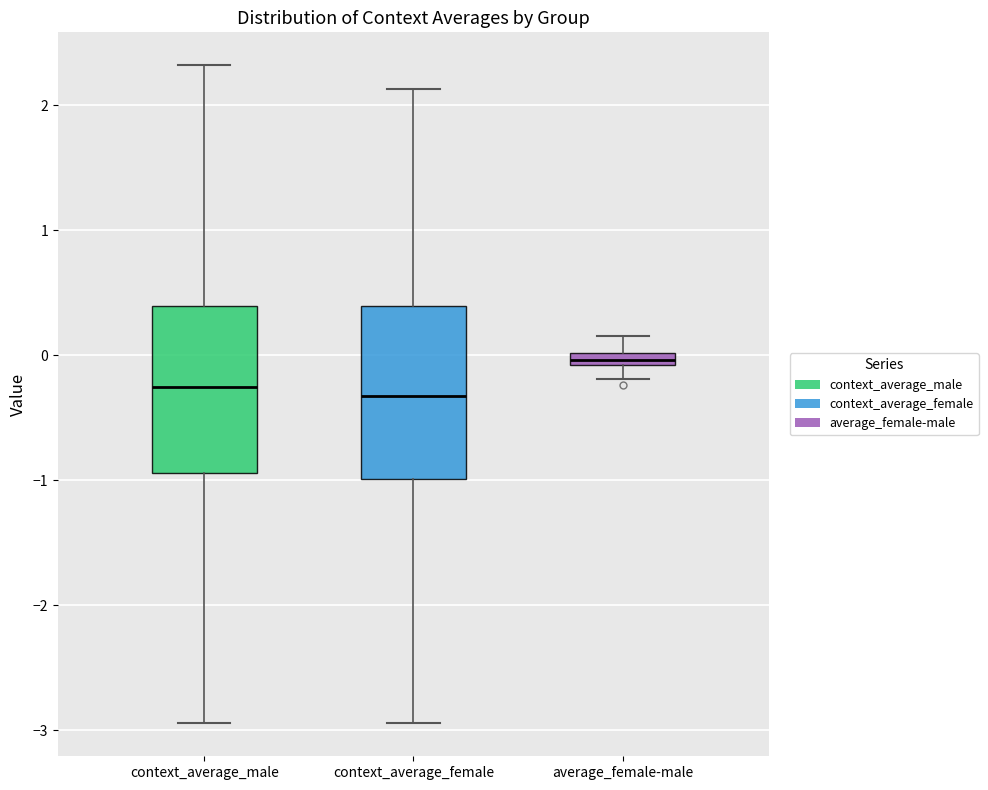

Where does the upper whisker of the box for context_average_female end on the y-axis? The values are not printed on the chart, so give them approximately, as read against the axis.

2.1